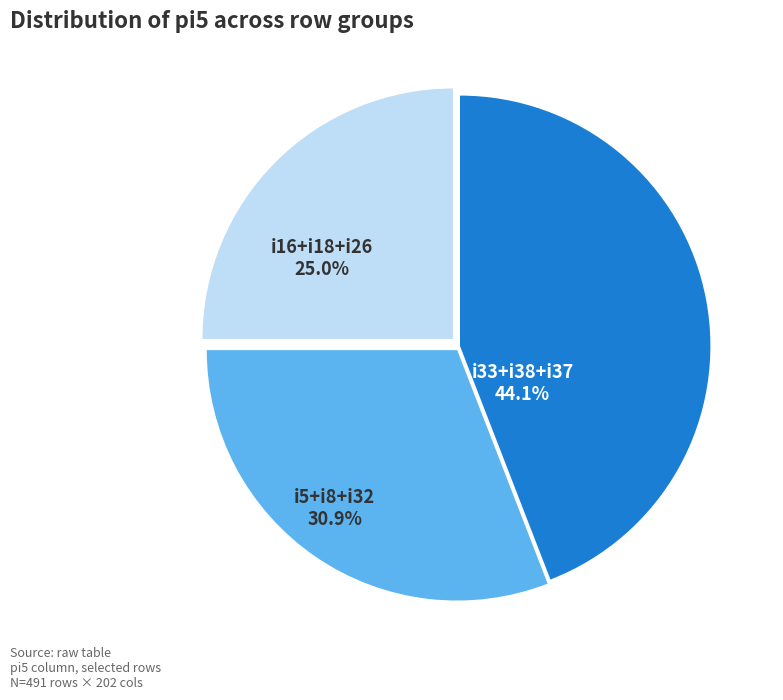

Is there any slice that represents more than half of the pie?

No